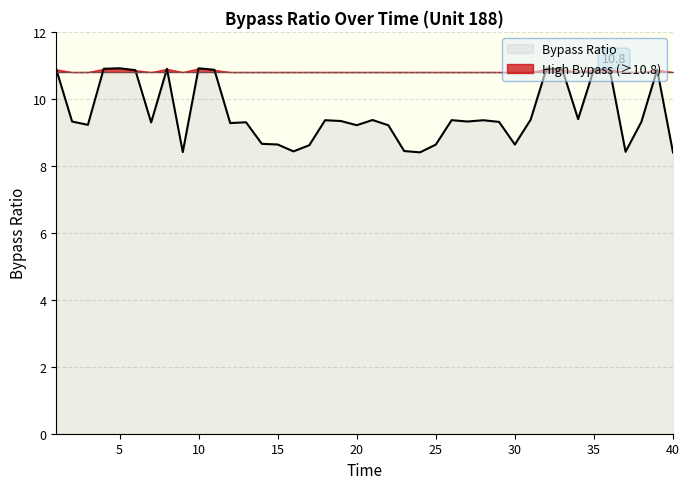

At which category does the data reach its first local valley?

3